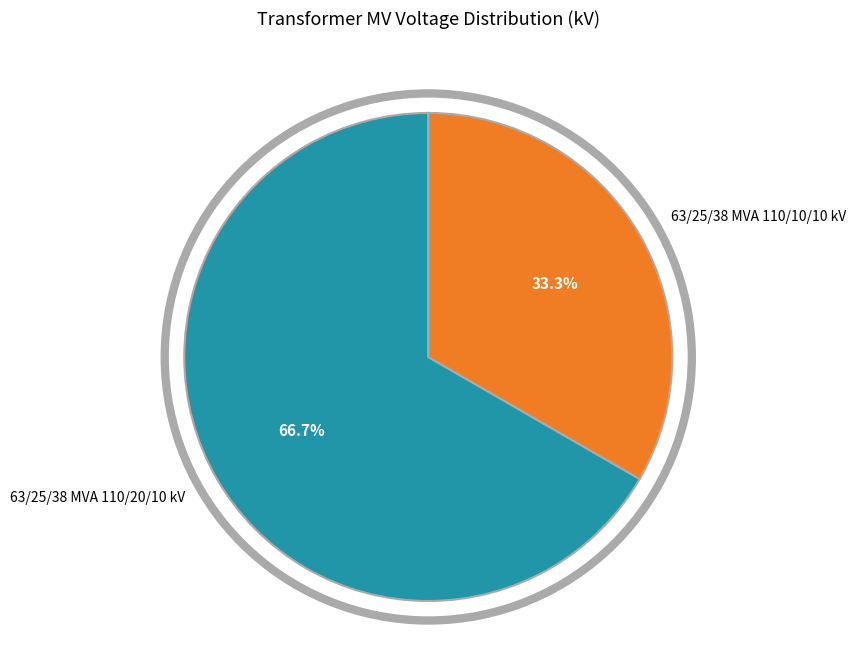

To the nearest percent, what portion does 63/25/38 MVA 110/20/10 kV represent?

67%